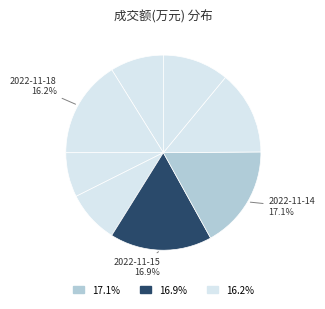

How many segments does this pie chart have?

8